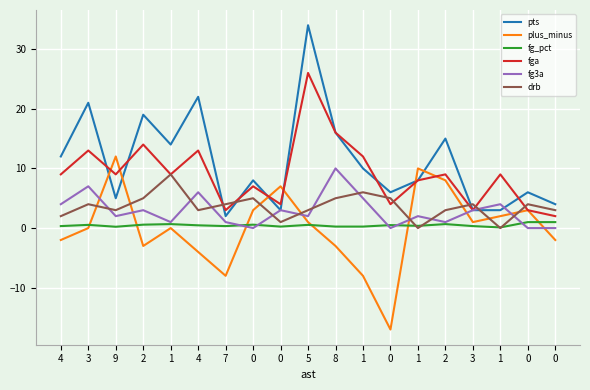

How many lines are shown in the chart?

6